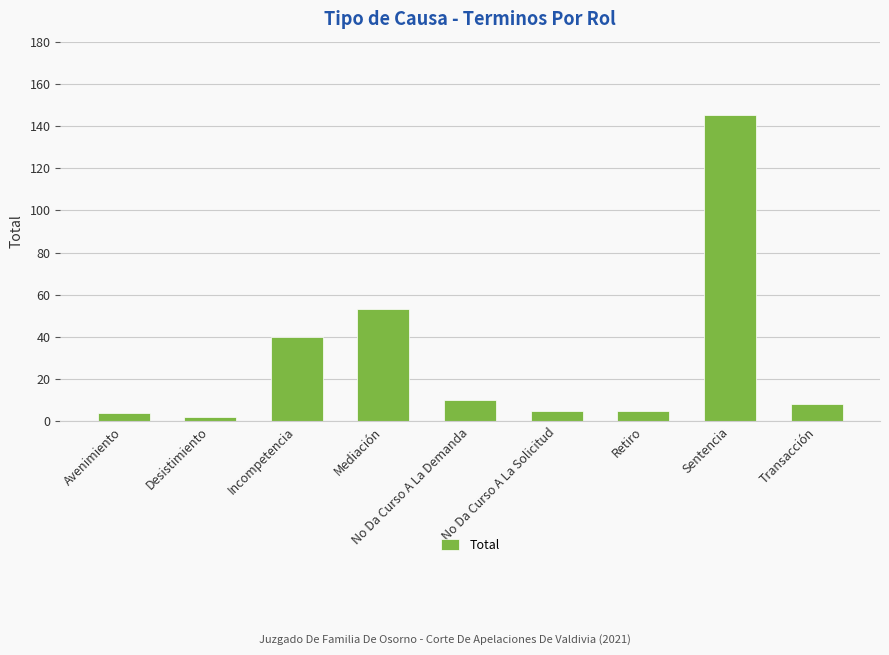

Where is the data nearest to the value 73?

Mediación